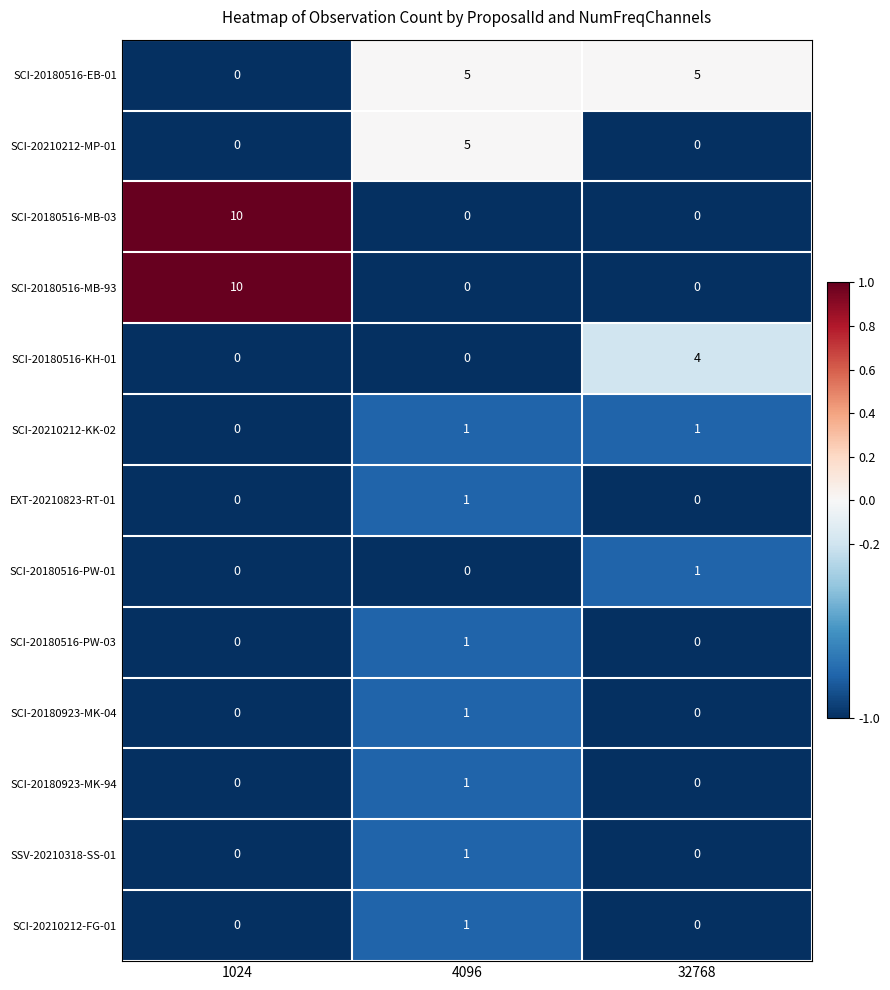

True or false: SCI-20210212-MP-01 has a value of 5 at 4096.

True